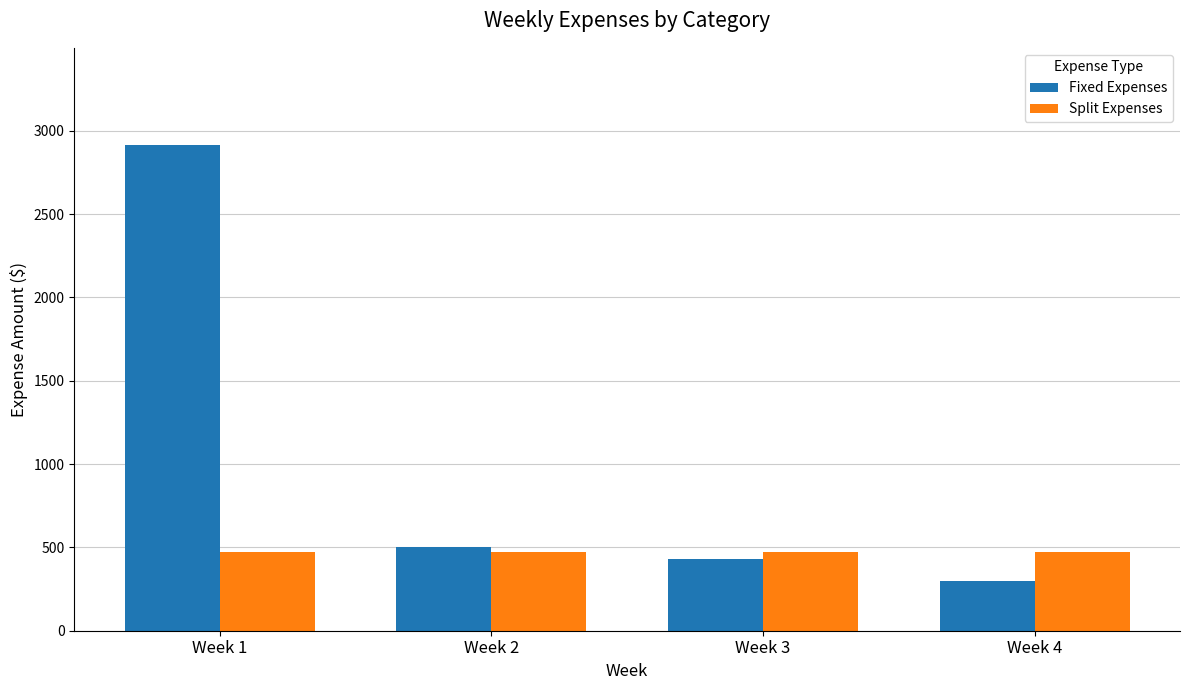

Which category has the highest value in the Fixed Expenses series?

Week 1